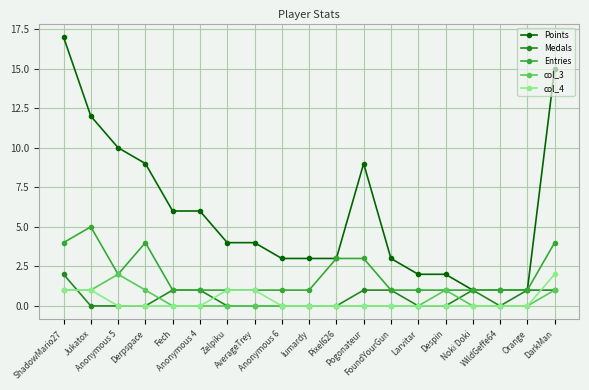

What are all the series names shown in the legend?

Points, Medals, Entries, col_3, col_4